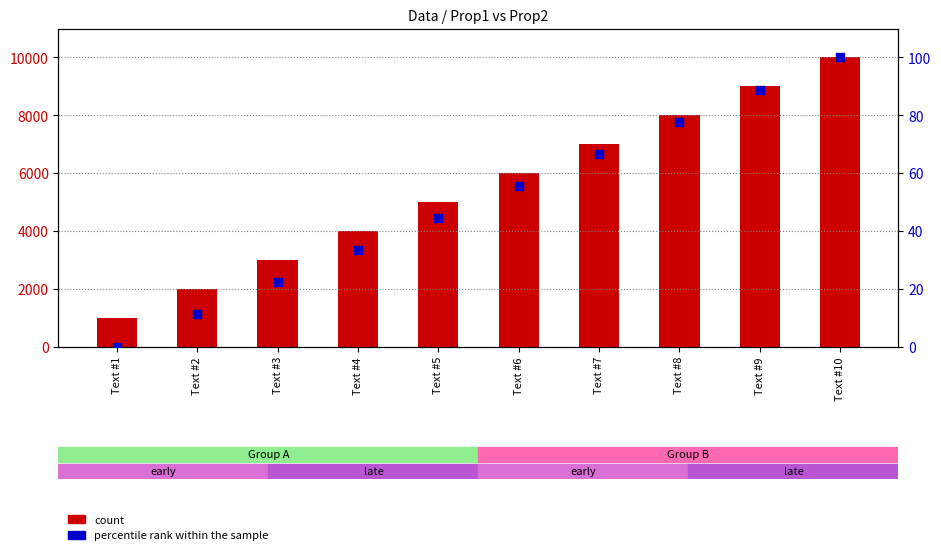

Which series has the largest total across all categories?

count